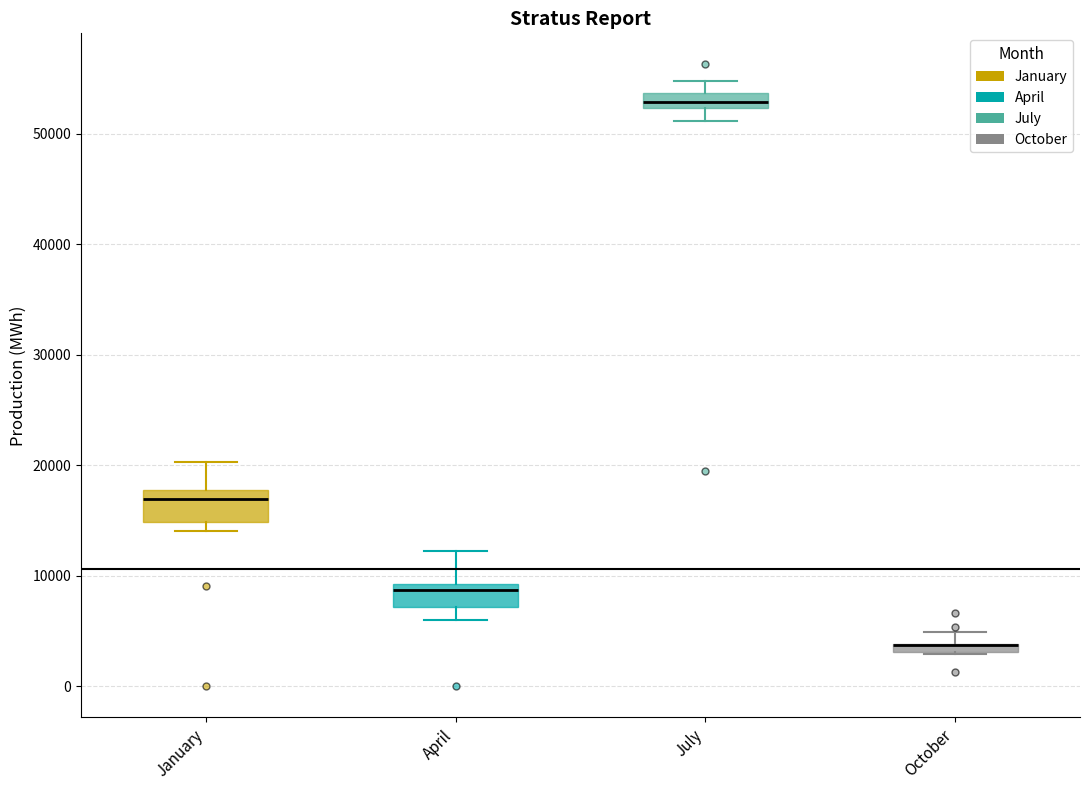

Where does the median line of the box for July sit on the y-axis? The values are not printed on the chart, so give them approximately, as read against the axis.

53000